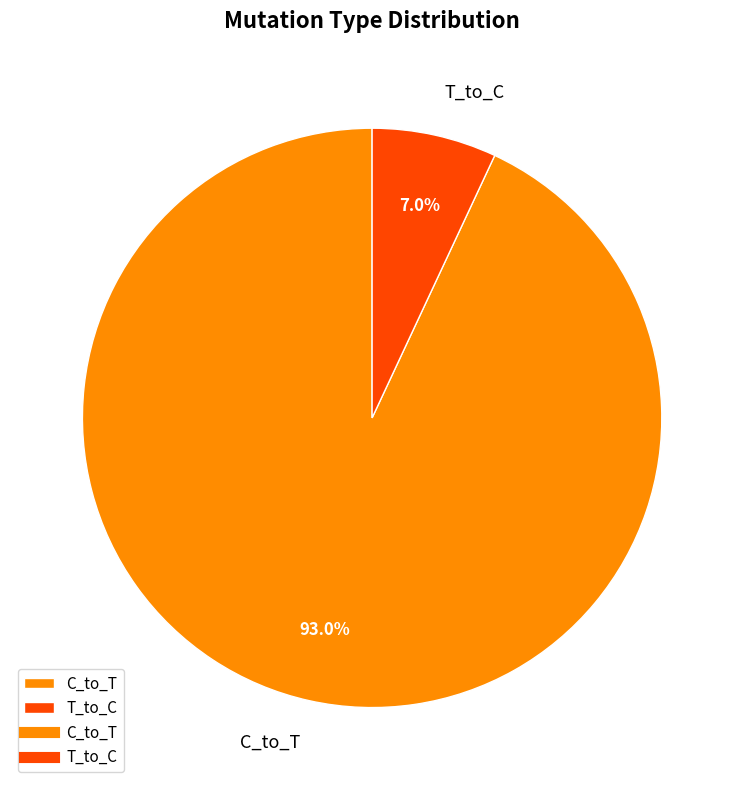

Is it true that C_to_T is 93% of the pie?

True